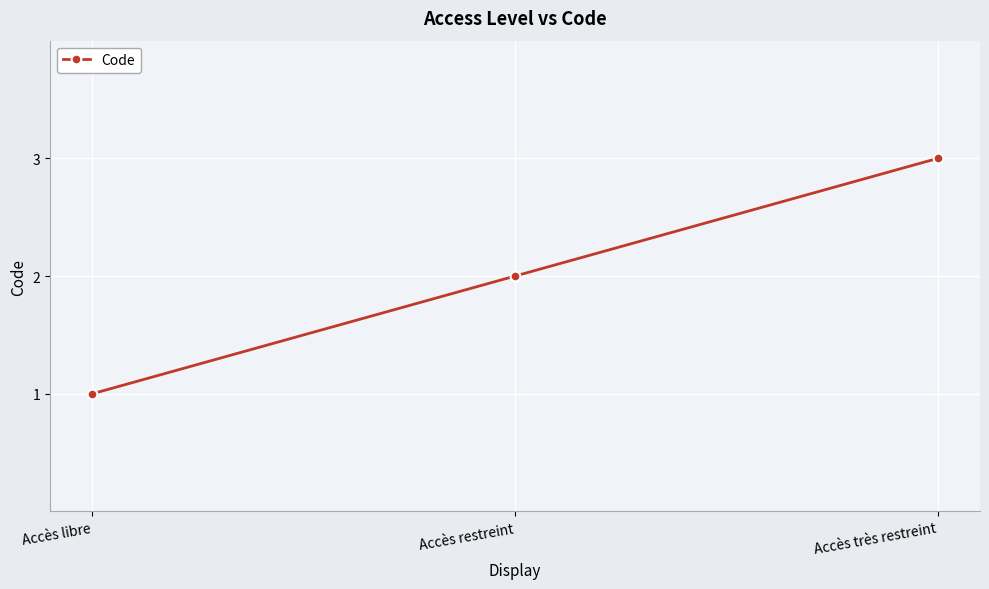

How many lines are shown in the chart?

1